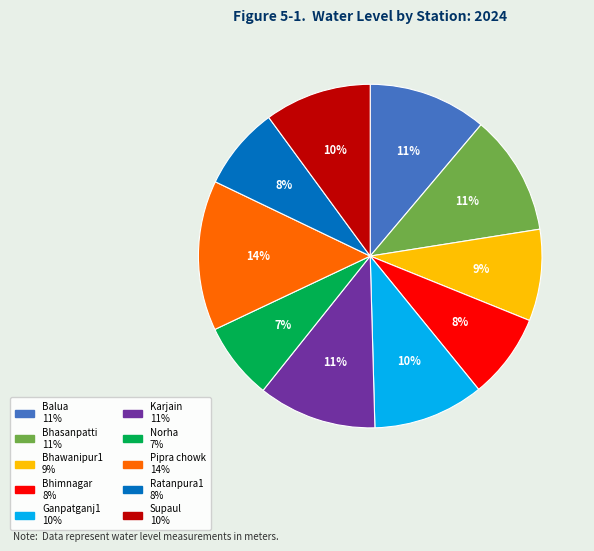

Is there any slice that represents more than half of the pie?

No